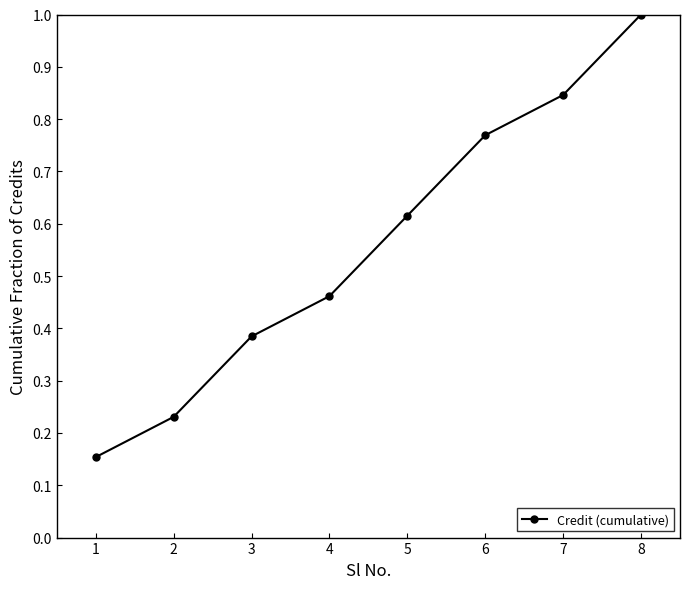

True or false: there are more than 2 points higher than both neighbors.

False